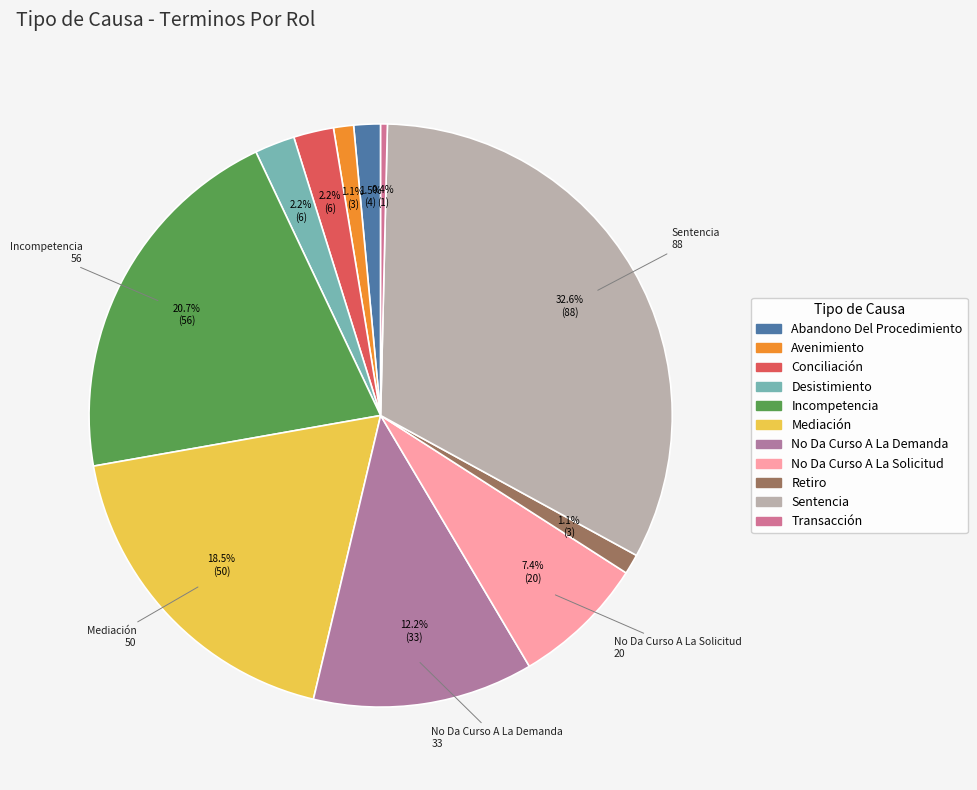

What is the ratio of the value at Sentencia to the value at Transacción?

88.0